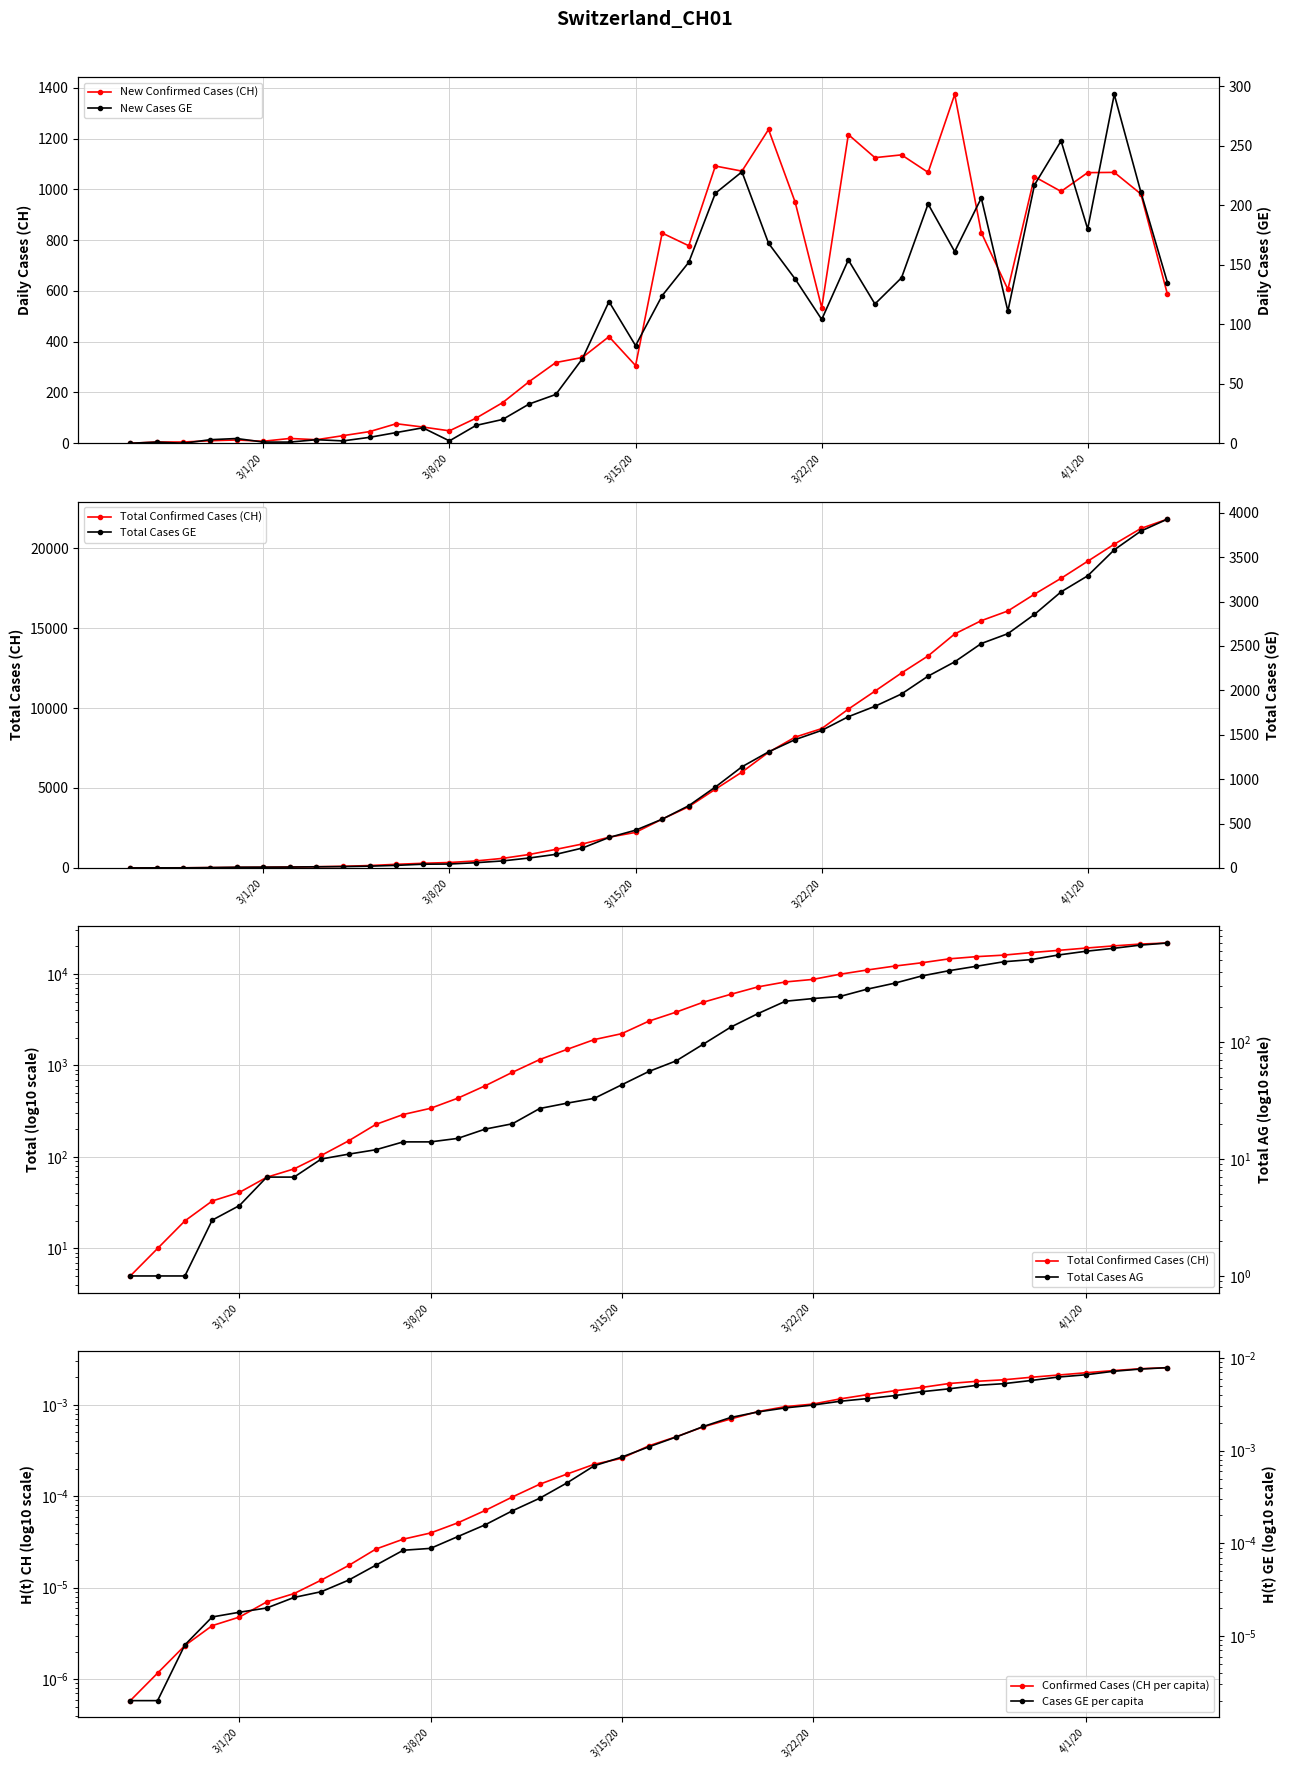

Reading right to left, extract all data points from this chart.

CH: 21812	21225	20243	19176	18110	17118	16068	15462	14632	13258	12191	11055	9930	8714	8180	7230	5994	4922	3830	3052	2224	1918	1498	1160	842	599	439	340	291	227	150	104	74	60	41	33	20	10	5	0
GE: 3928	3793	3582	3289	3109	2855	2638	2527	2321	2160	1959	1820	1703	1549	1445	1307	1139	911	701	549	425	343	224	153	112	79	59	44	42	29	20	15	13	10	9	8	4	1	1	0
CH_diff: 587	982	1067	1066	992	1050	606	830	1374	1067	1136	1125	1216	534	950	1236	1072	1092	778	828	306	420	338	318	243	160	99	49	64	77	46	30	14	19	8	13	10	5	5	0
GE_diff: 135	211	293	180	254	217	111	206	161	201	139	117	154	104	138	168	228	210	152	124	82	119	71	41	33	20	15	2	13	9	5	2	3	1	1	4	3	0	1	0